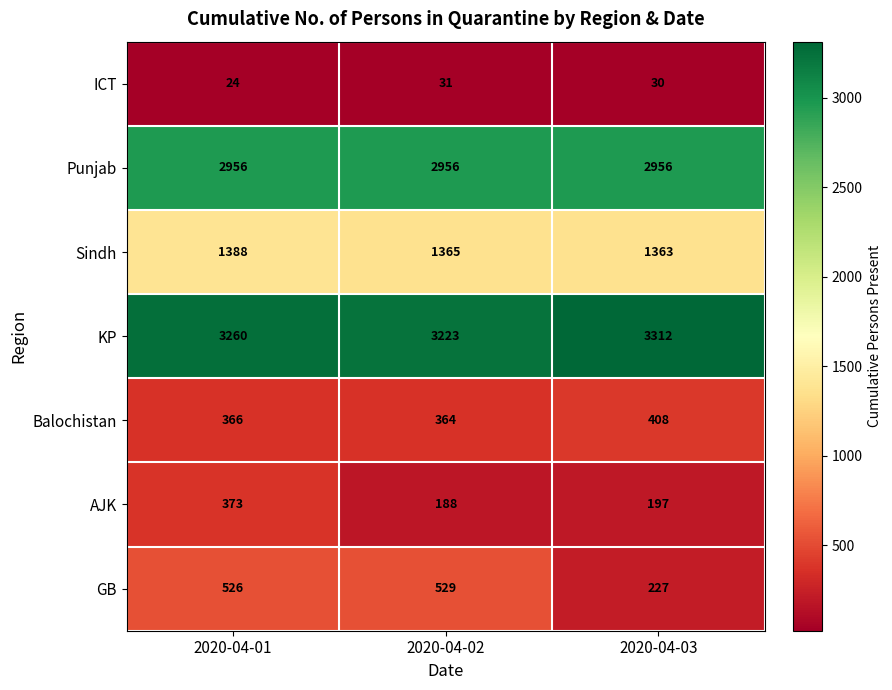

At which category is the sum across all series the highest?

2020-04-01